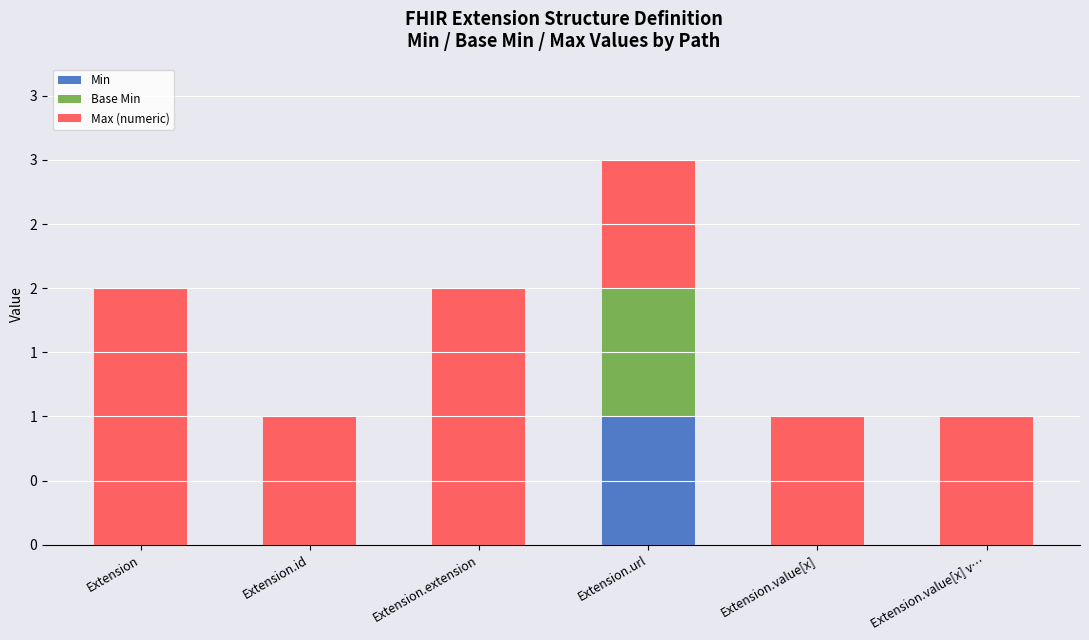

List the series in order of their peak value, lowest first.

Min, Base Min, Max (numeric)